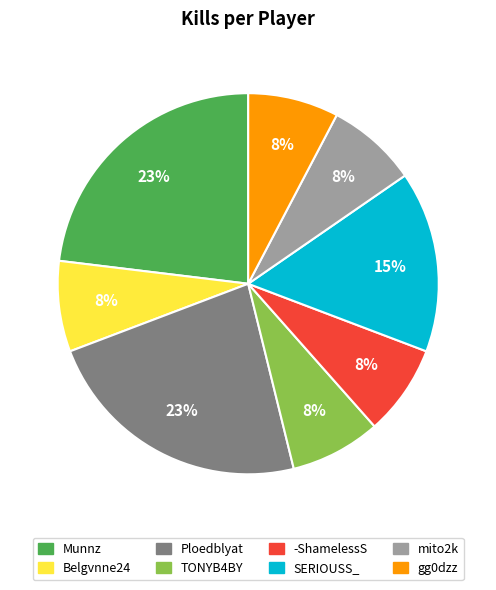

Is it true that Belgvnne24 is 1% of the pie?

False